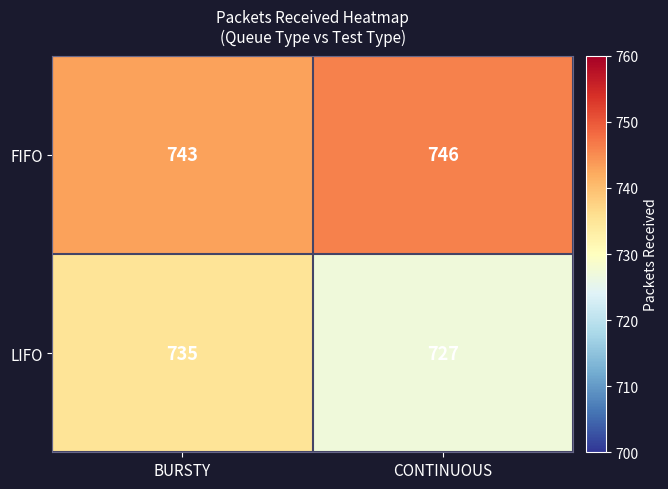

Rank the series by their maximum value, from lowest to highest.

LIFO, FIFO